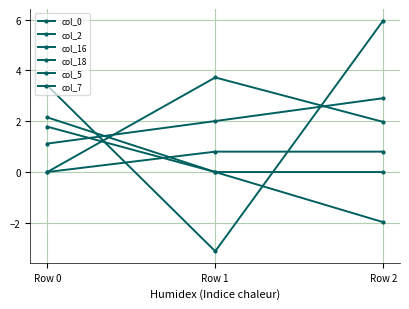

Does the chart have visible grid lines?

Yes